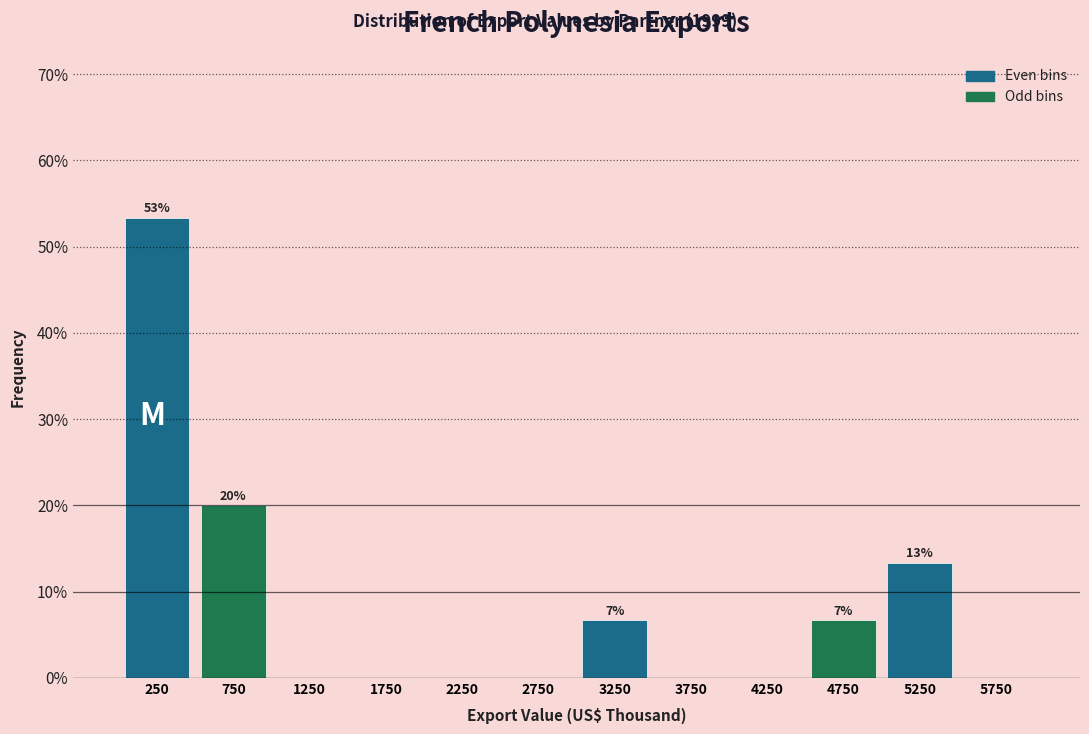

Which range on the x-axis has the tallest bar?

0 to 500